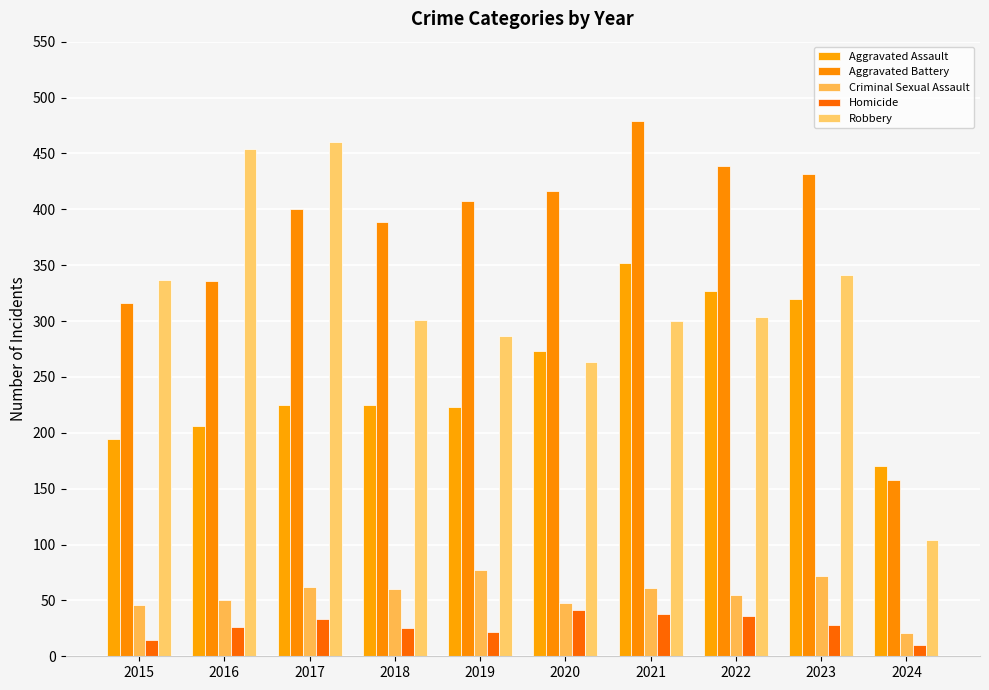

At 2017, list the series in order from largest to smallest.

Robbery, Aggravated Battery, Aggravated Assault, Criminal Sexual Assault, Homicide